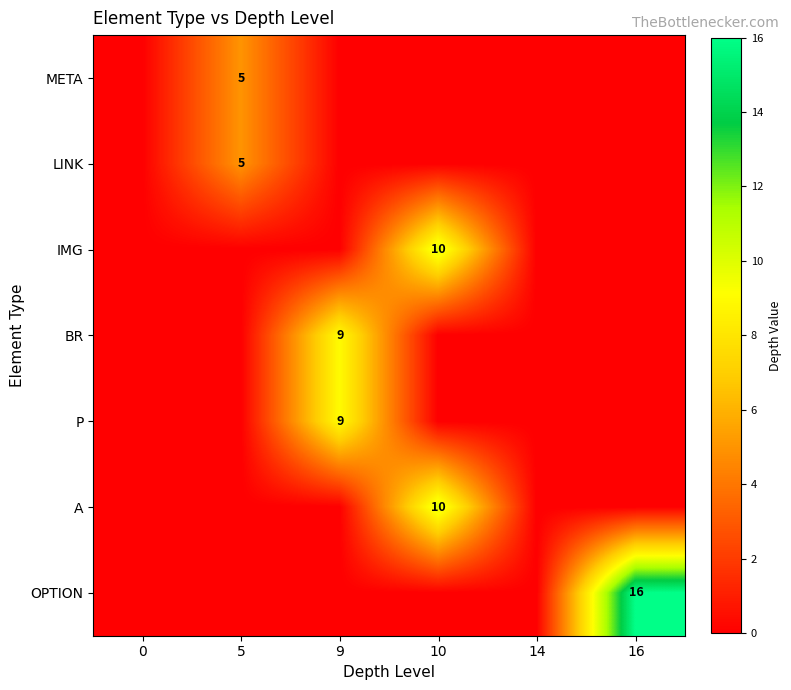

Is the value of LINK at 5 greater than the value of BR at 9?

No